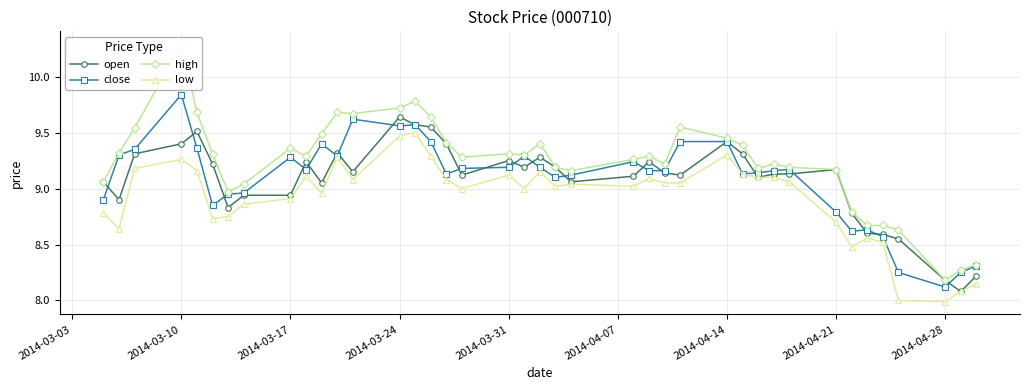

What is the value of the high point at the 7th from the left?

9.0